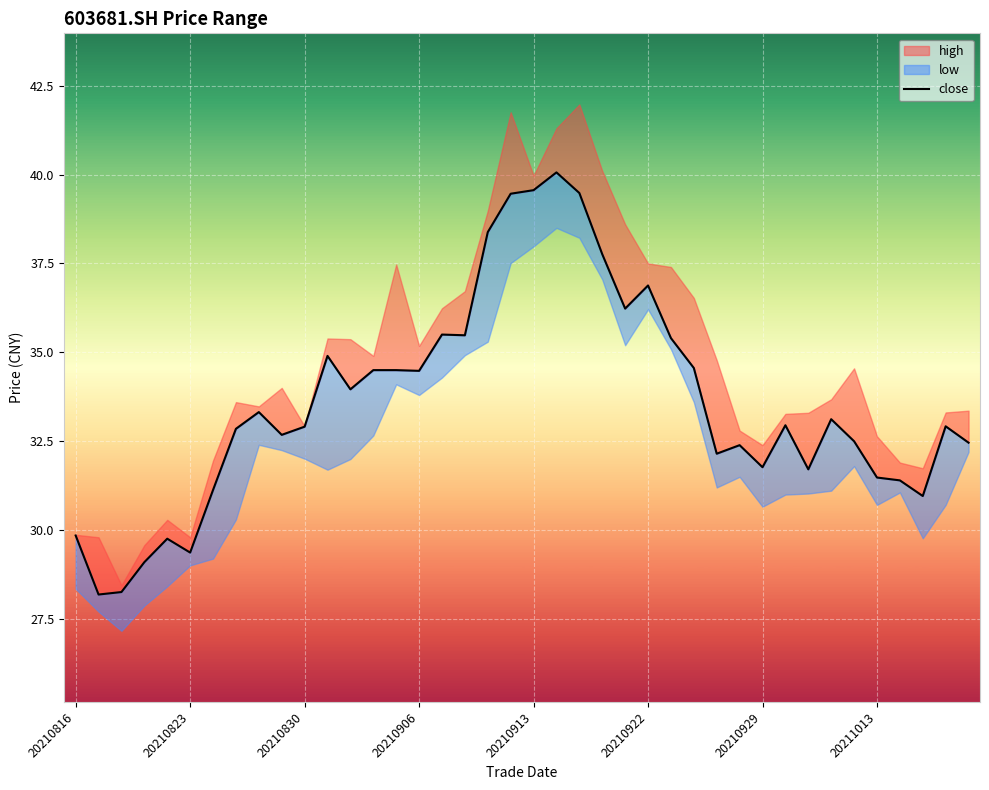

Reading left to right, extract all data points from this chart.

29.9	28.2	28.3	29.1	29.8	29.4	31.1	32.9	33.3	32.7	32.9	34.9	34.0	34.5	34.5	34.5	35.5	35.5	38.4	39.5	39.6	40.1	39.5	37.8	36.2	36.9	35.4	34.6	32.1	32.4	31.8	33.0	31.7	33.1	32.5	31.5	31.4	31.0	32.9	32.5